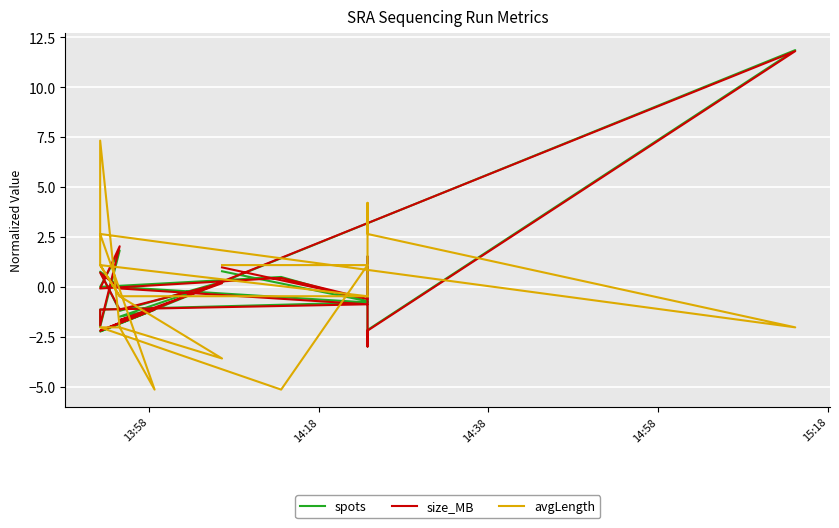

True or false: avgLength and size_MB intersect in this chart.

True